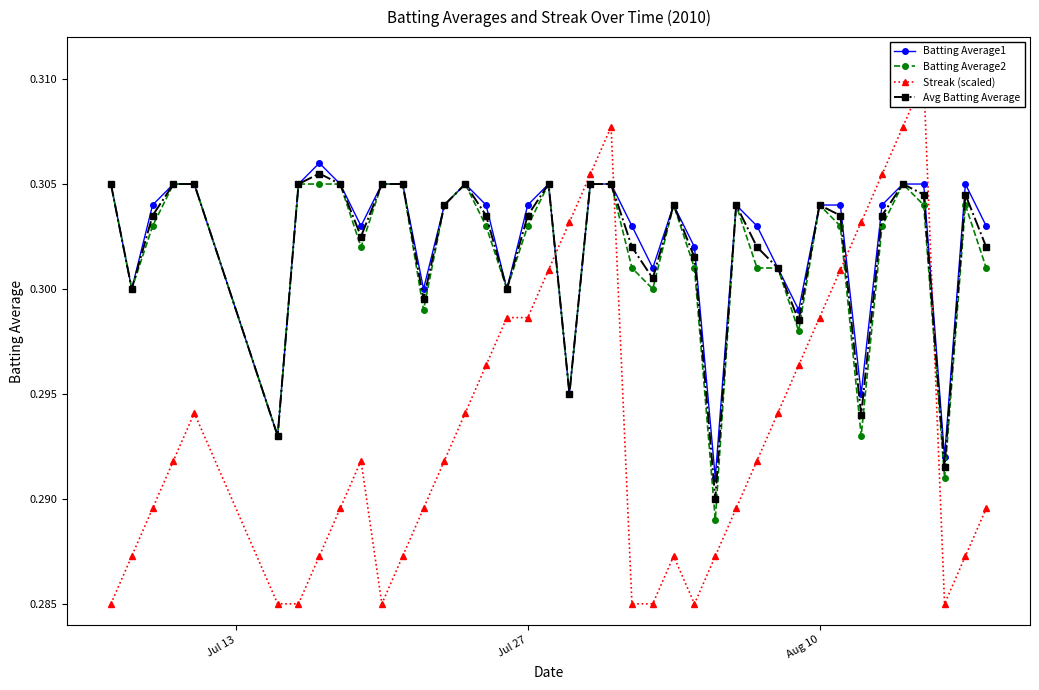

How many times do Streak (scaled) and Avg Batting Average cross each other?

4